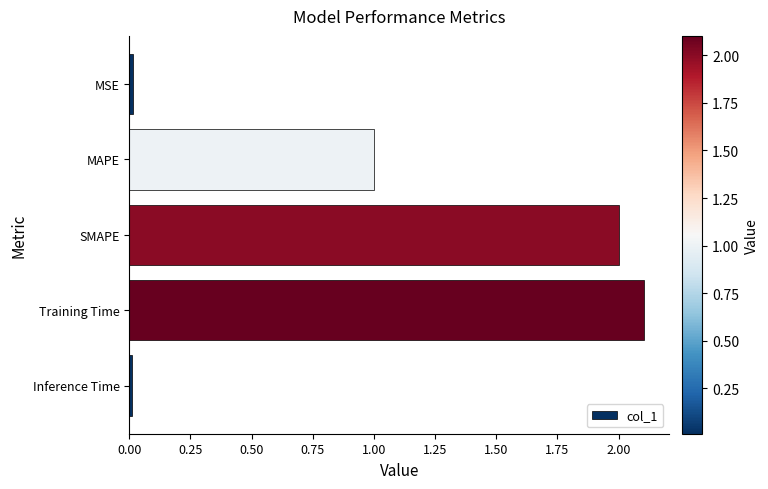

Is it true that the value at MAPE is 1.0?

True